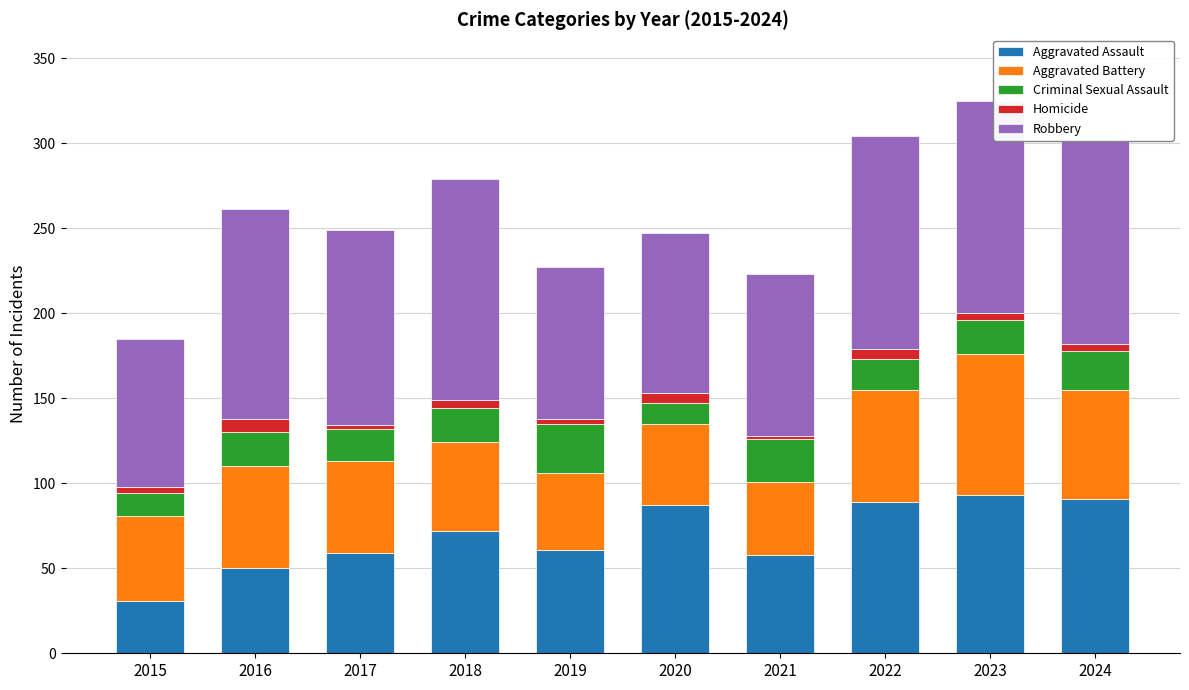

What is the difference between the maximum and minimum values in the Aggravated Assault series?

62